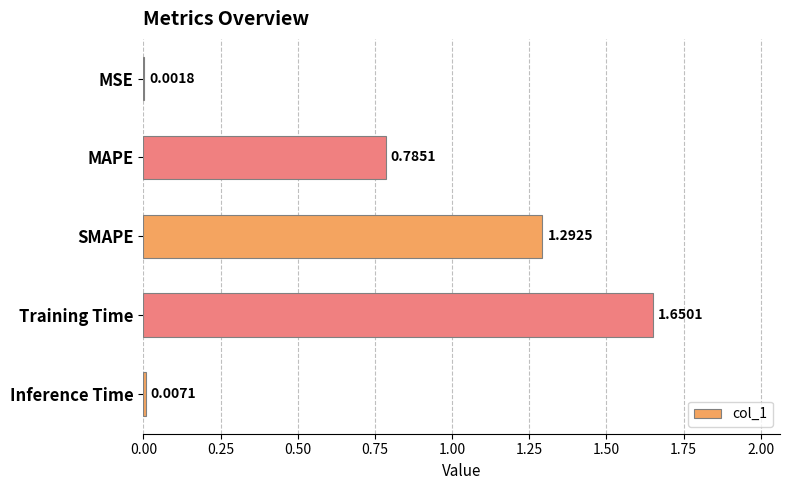

What is the change in value from Training Time to Inference Time?

-1.6